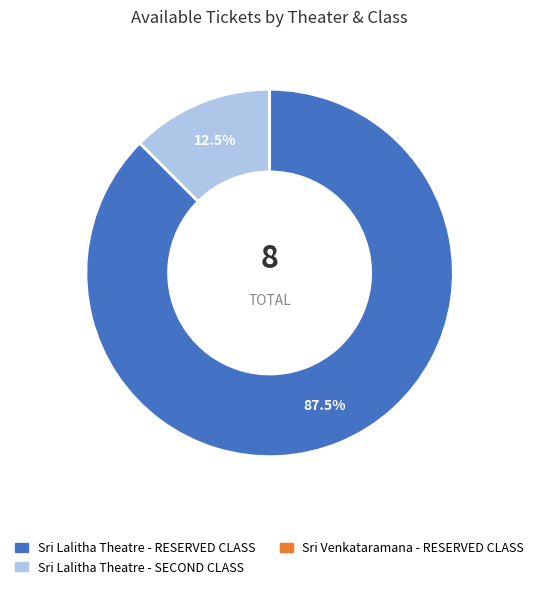

Which category accounts for the majority?

Sri Lalitha Theatre - RESERVED CLASS